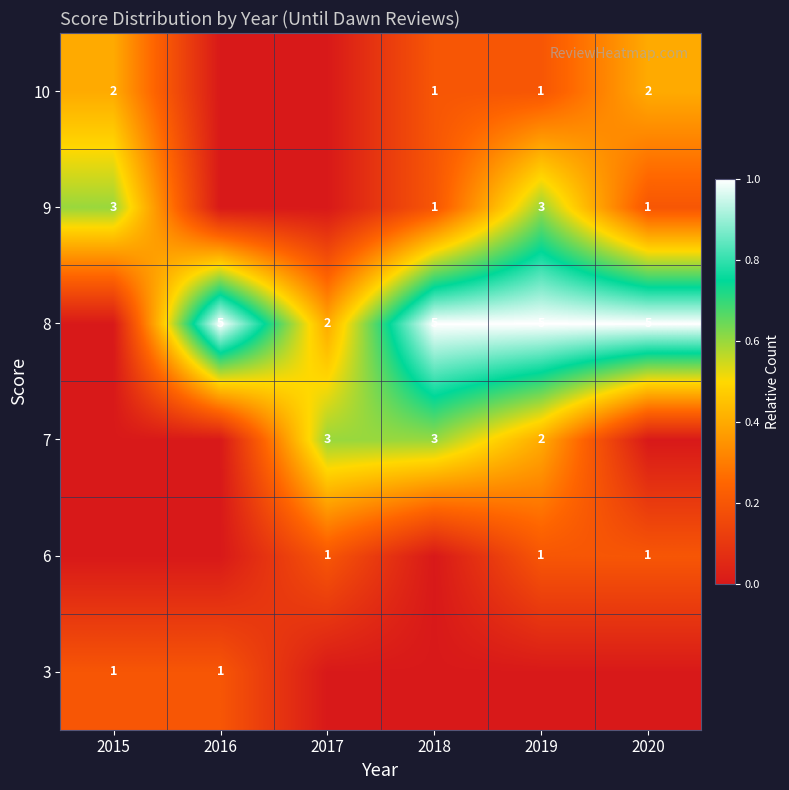

The value of 8 at 2019 is 7. True or false?

False